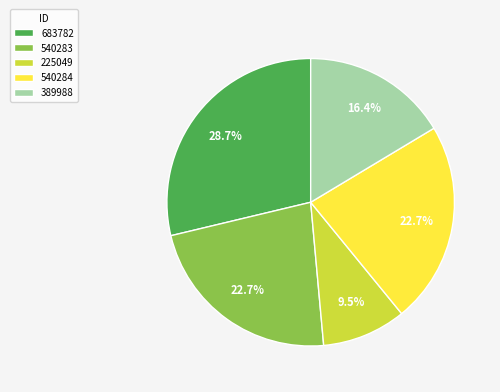

Combined, do 683782 and 225049 account for over 50%?

No